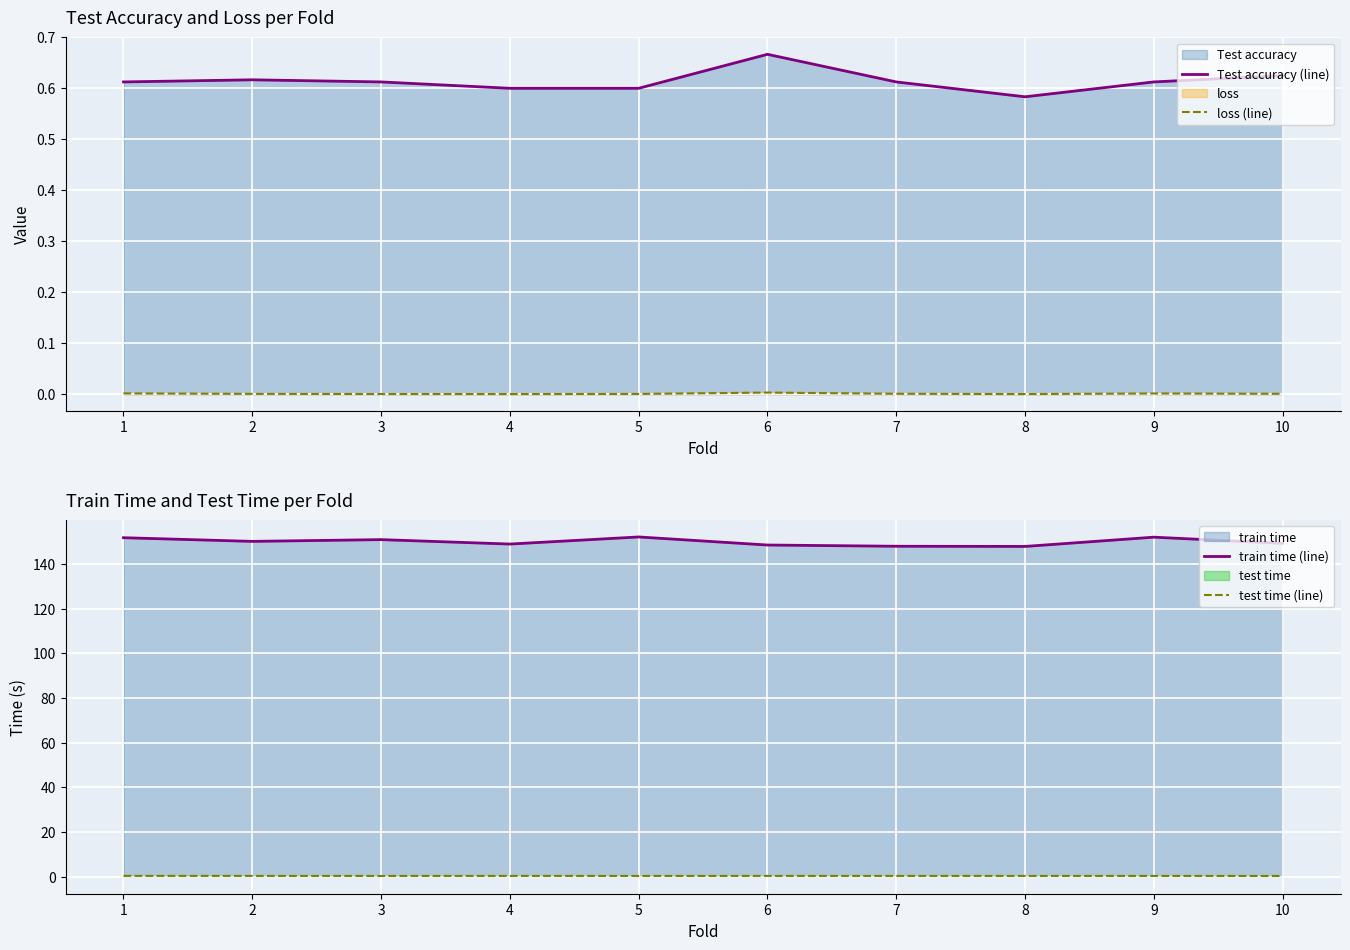

Rank the categories by Test accuracy (line) value from highest to lowest.

6, 10, 2, 1, 3, 7, 9, 4, 5, 8